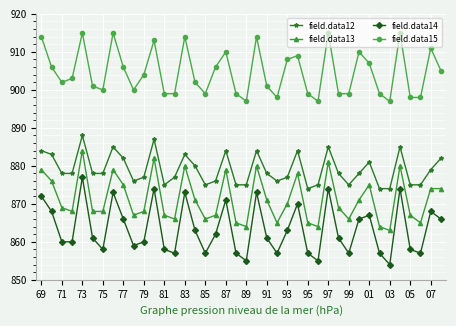

True or false: field.data12 and field.data15 intersect in this chart.

False